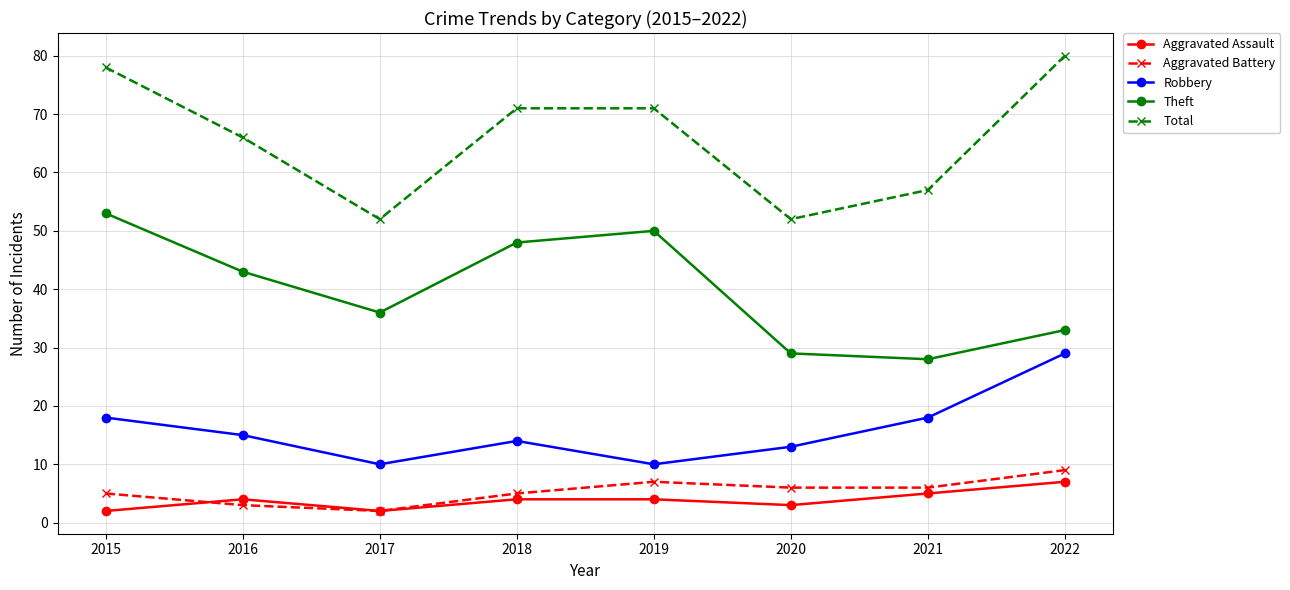

Which series has the widest spread of values?

Total